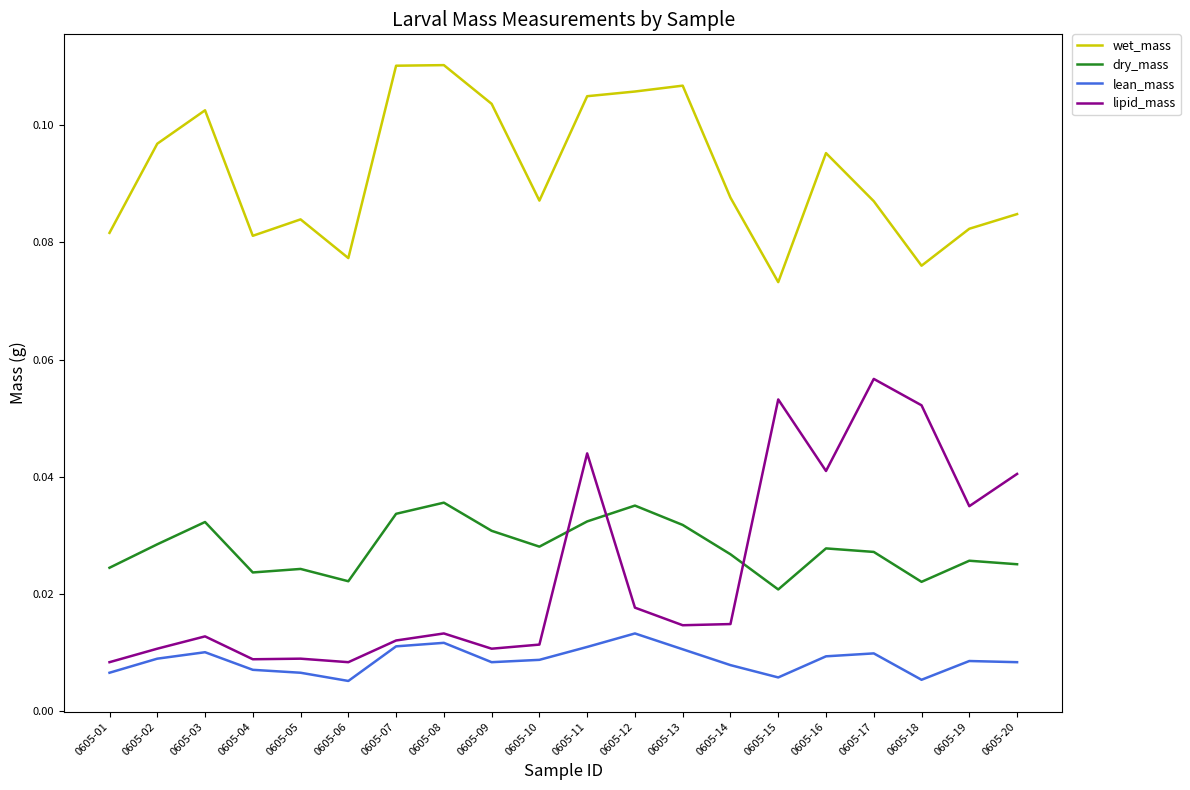

Which series has the widest spread of values?

lipid_mass